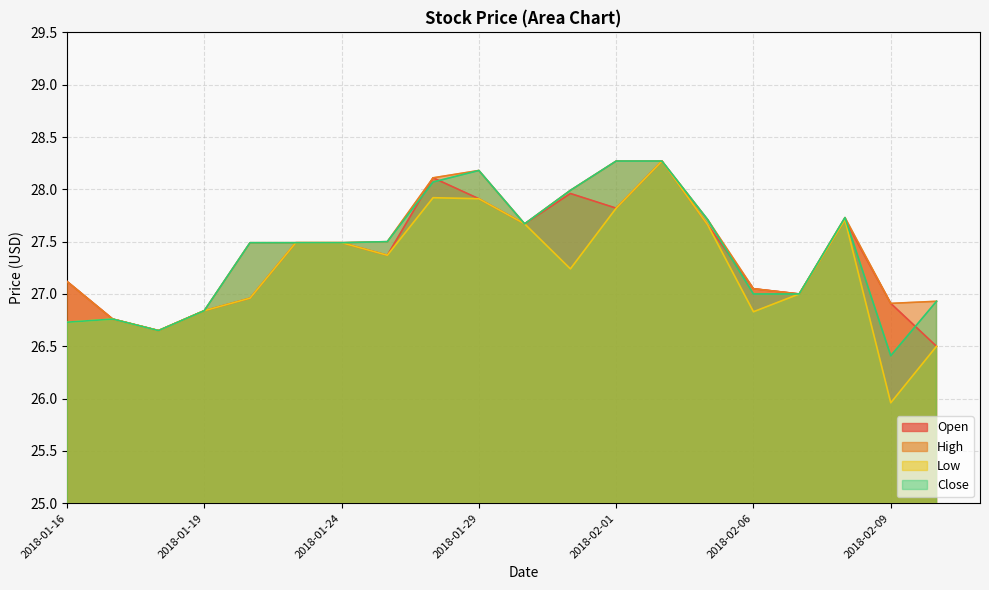

What value does the Low series have at 2018-01-30?

27.7